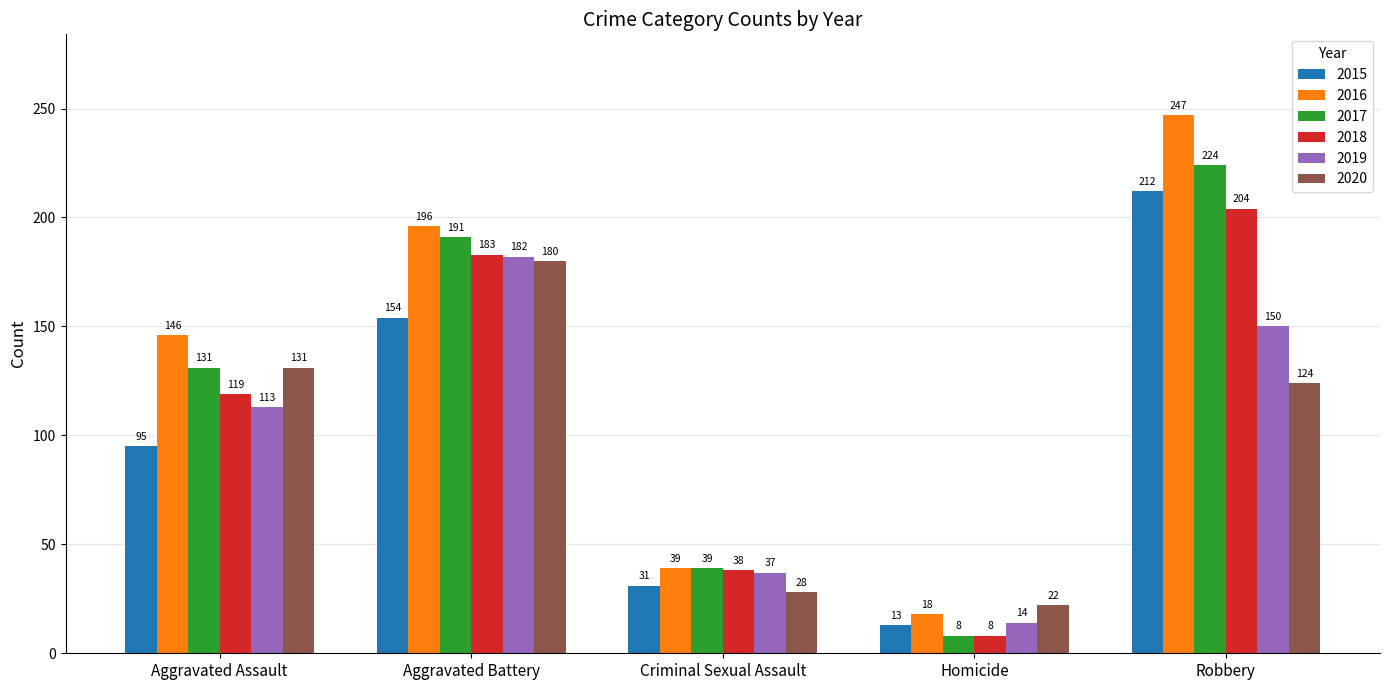

How many categories are shown in the chart?

5